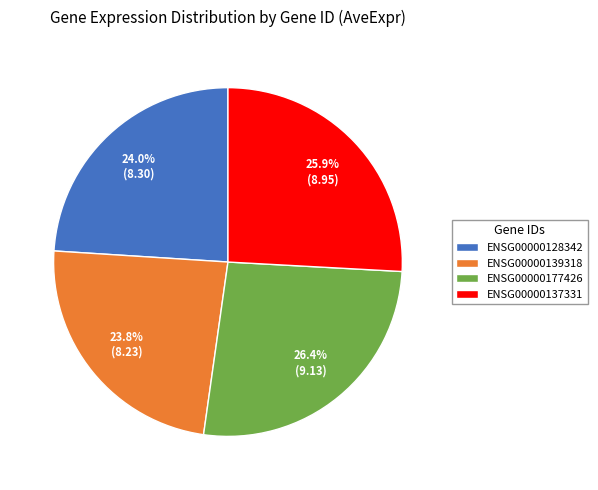

What is the largest slice in the pie chart?

ENSG00000177426